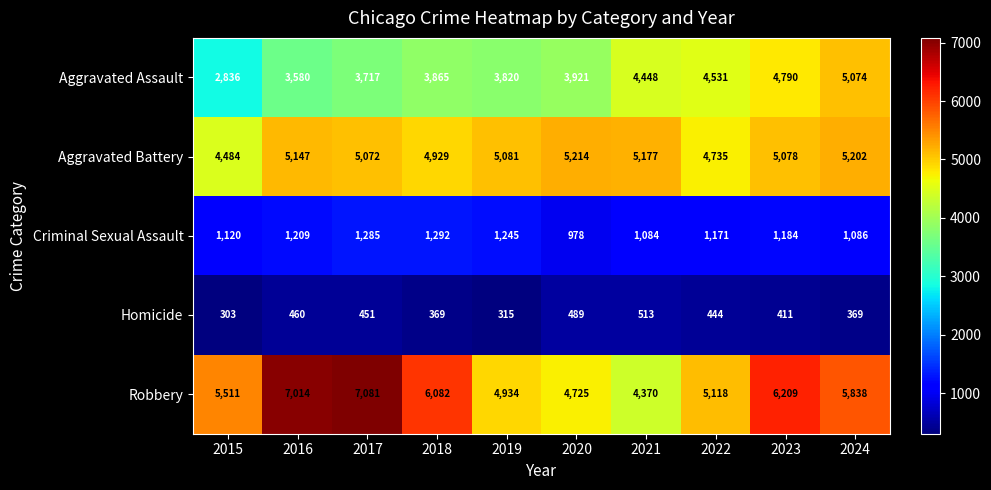

At which category is the sum across all series the highest?

2023